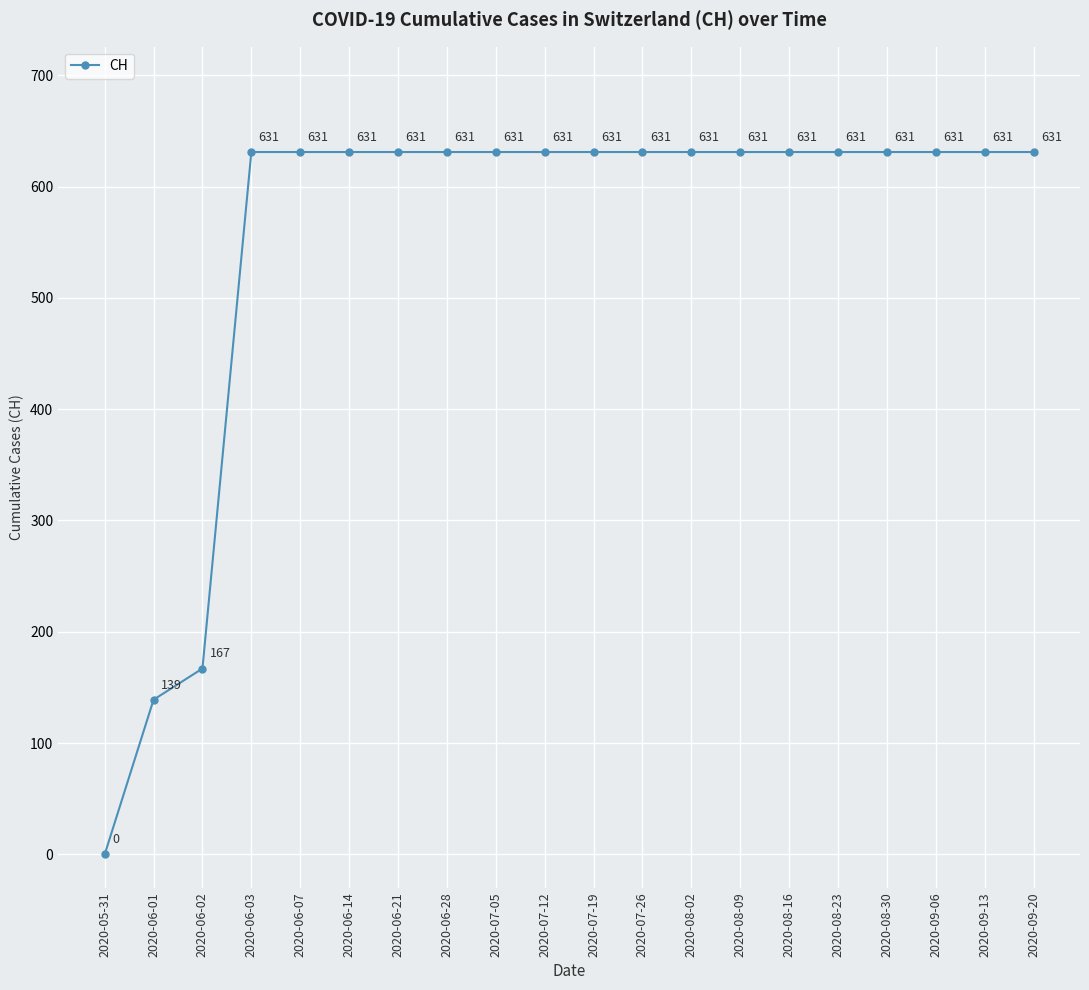

Reading left to right, list all the values displayed in this chart.

0	139	167	631	631	631	631	631	631	631	631	631	631	631	631	631	631	631	631	631